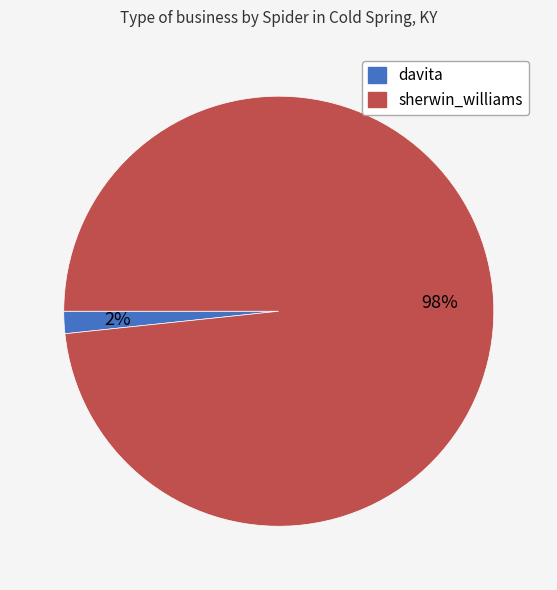

Do sherwin_williams and davita together represent more than half of the pie?

Yes